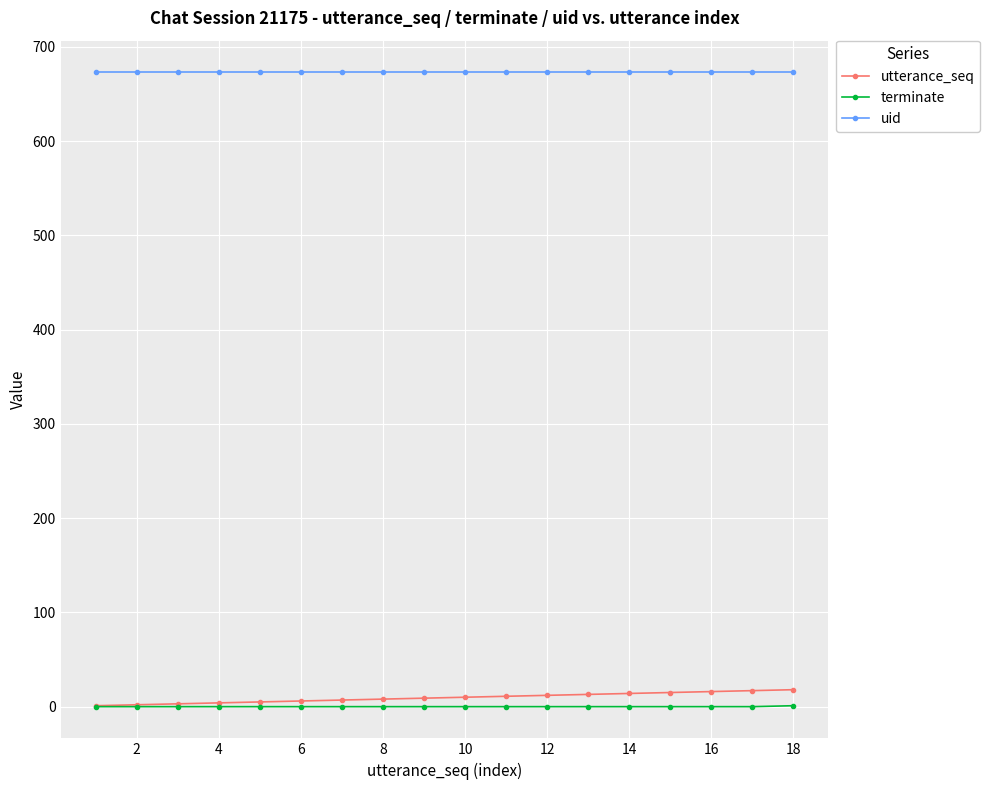

At how many categories does at least one series exceed 125?

18